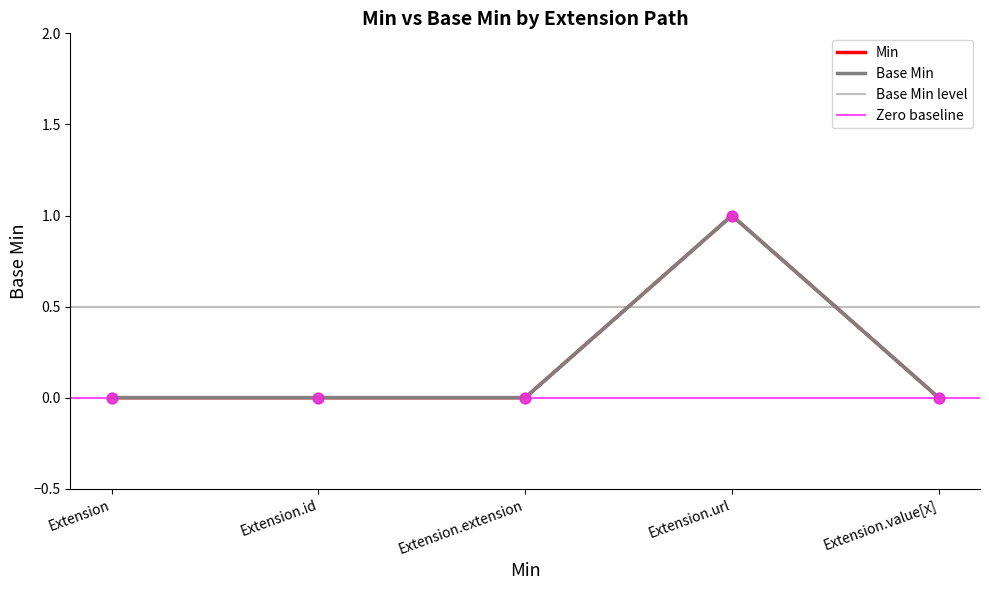

What are all the series names shown in the legend?

Min, Base Min